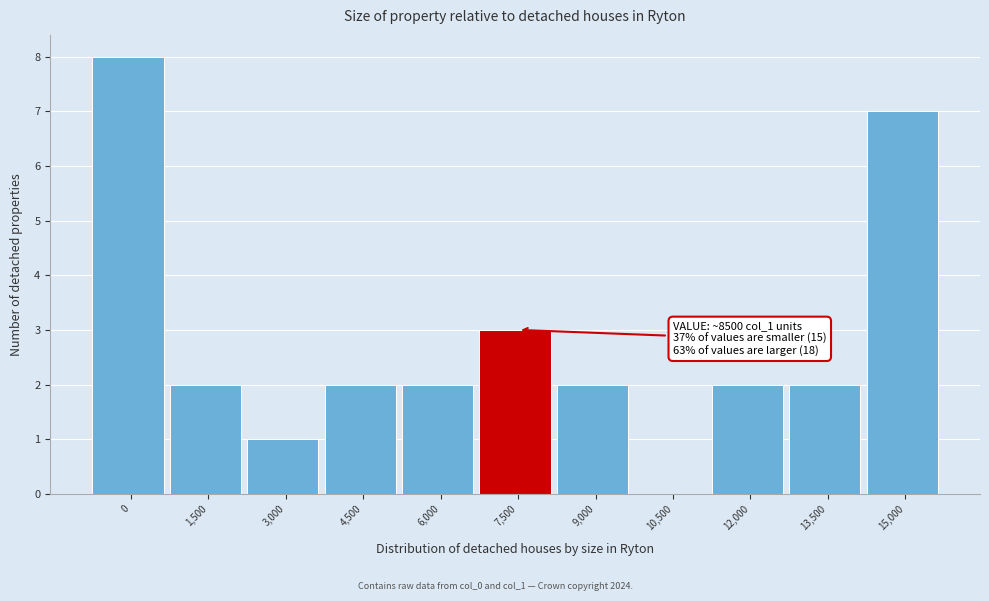

Reading left to right, list all the values displayed in this chart.

0=8	1,500=2	3,000=1	4,500=2	6,000=2	7,500=3	9,000=2	10,500=0	12,000=2	13,500=2	15,000=7